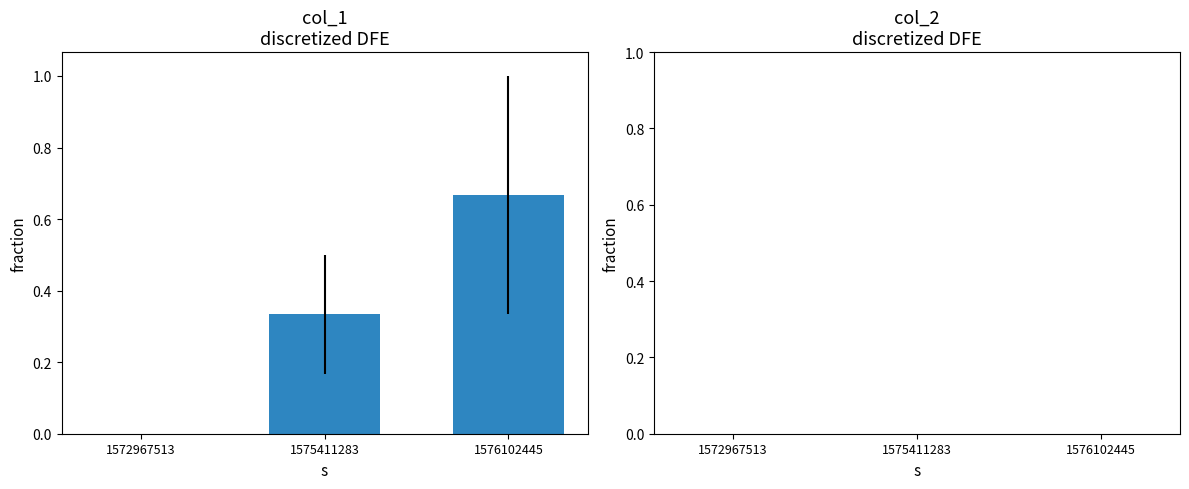

The value at 1576102445 is 0.2. True or false?

False